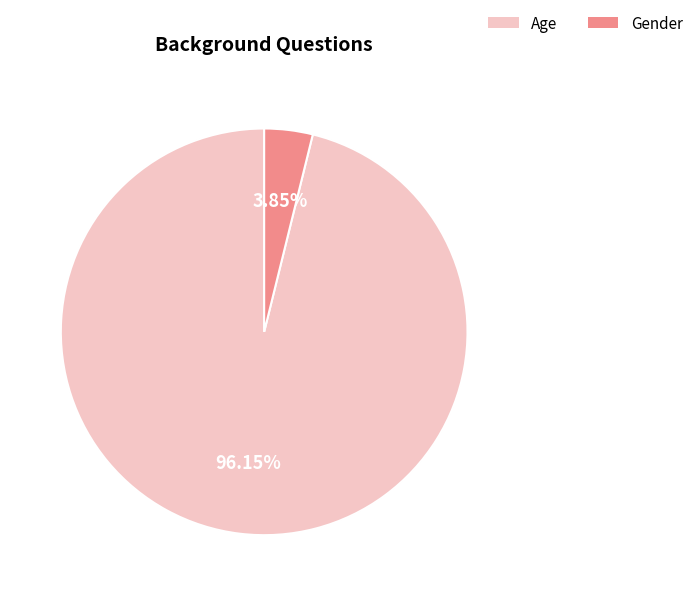

Count the number of slices in the pie.

2